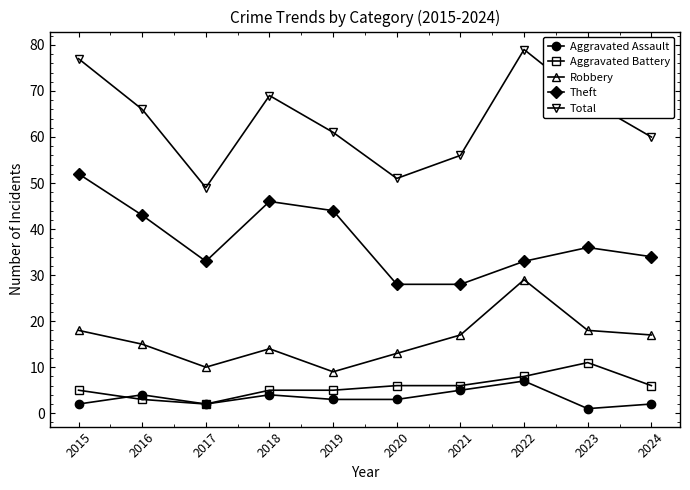

True or false: Total has a value of 34 at 2023.

False